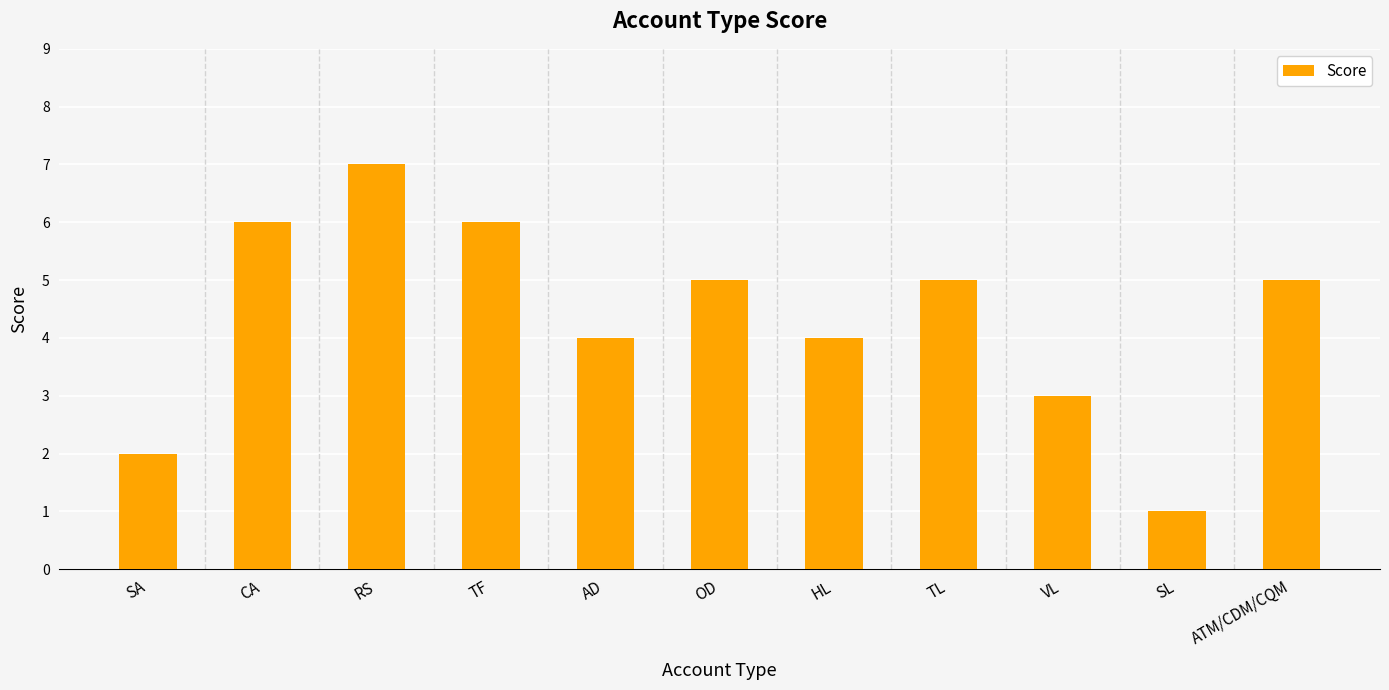

Reading left to right, transcribe all the data shown in this chart.

SA=2	CA=6	RS=7	TF=6	AD=4	OD=5	HL=4	TL=5	VL=3	SL=1	ATM/CDM/CQM=5